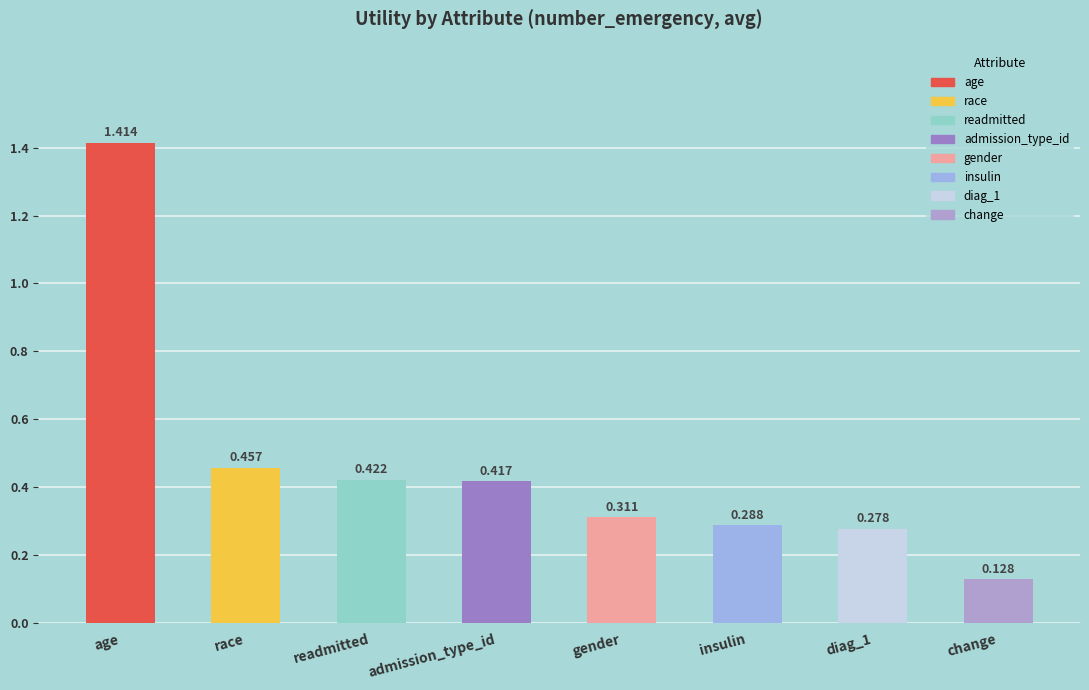

Where is the data nearest to the value 0?

change